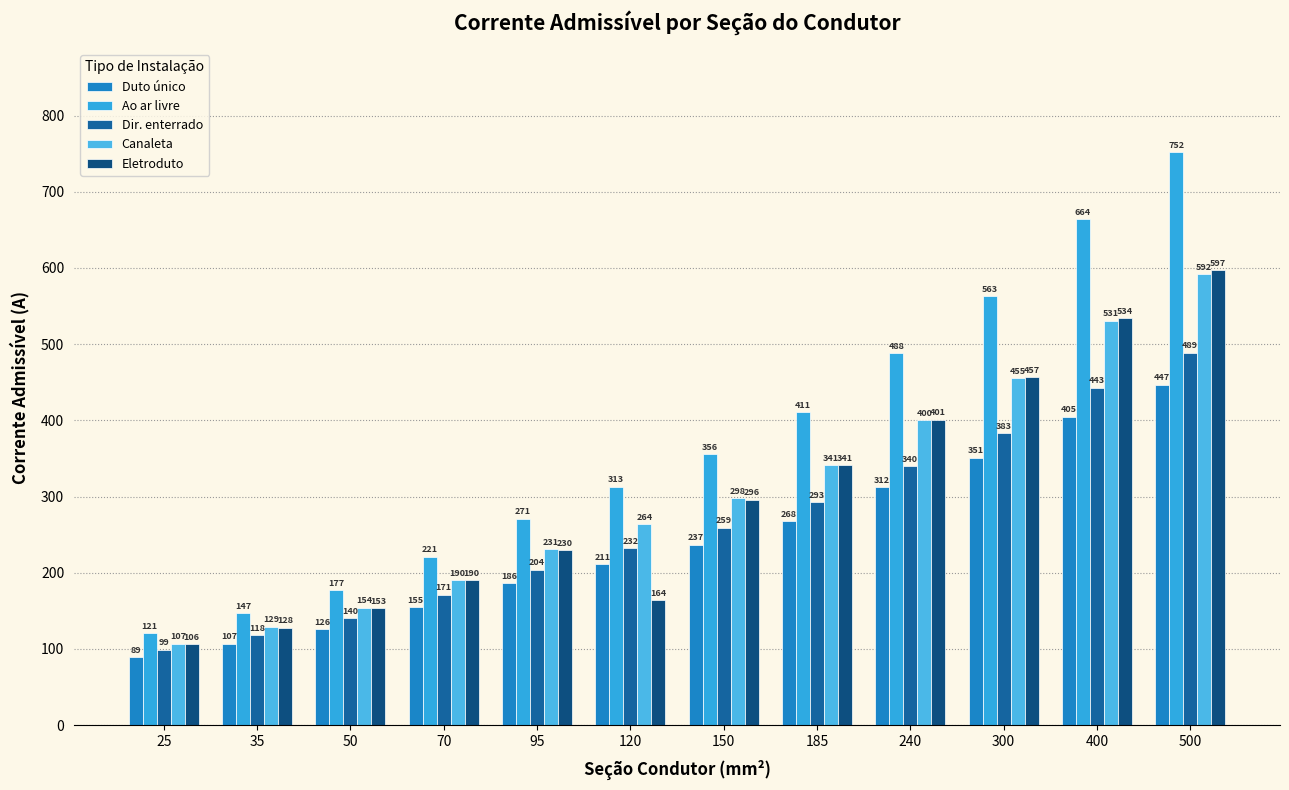

What is the value of the Dir. enterrado bar at the 9th from the left?

340